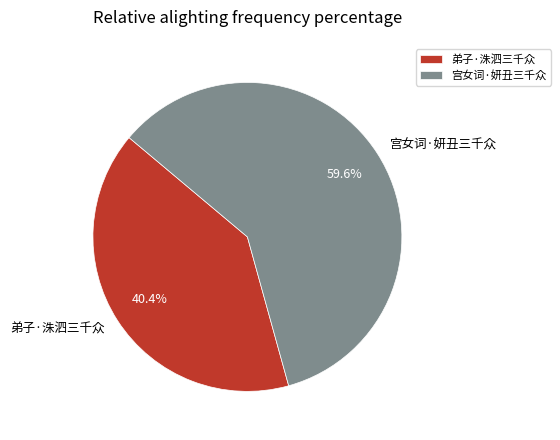

Which slice is the smallest?

弟子·洙泗三千众